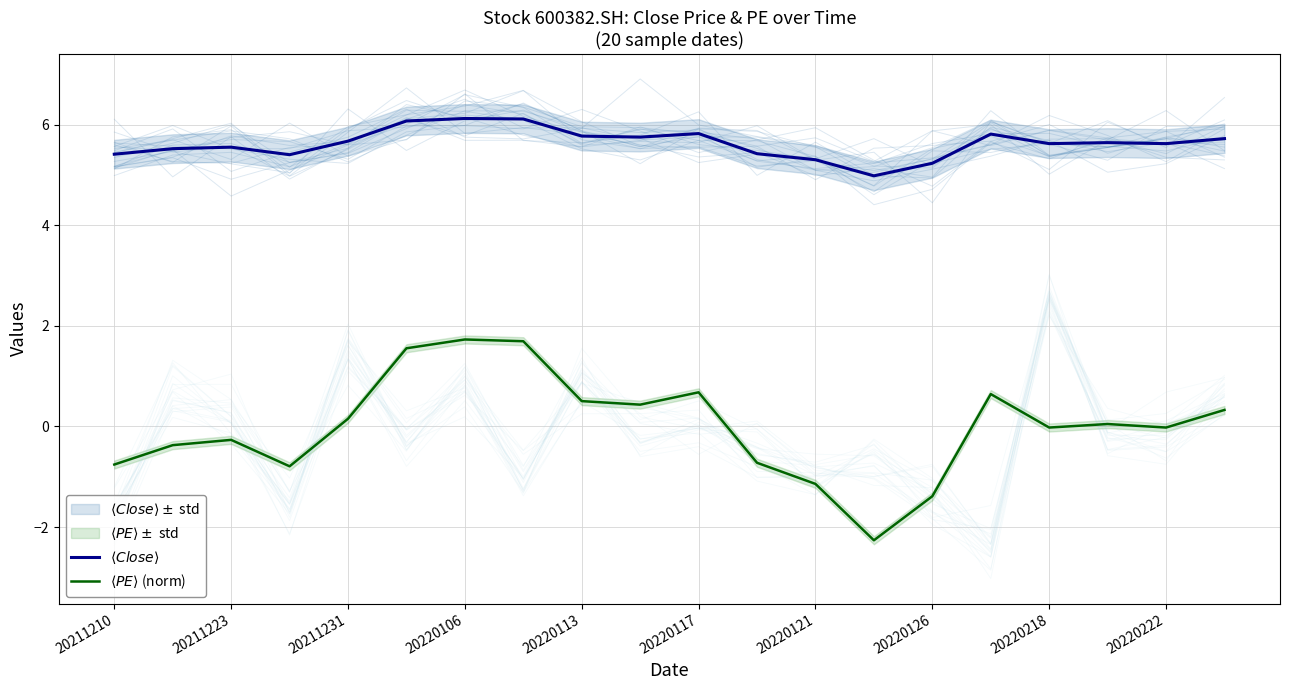

What is the minimum value shown in the chart?

-2.3